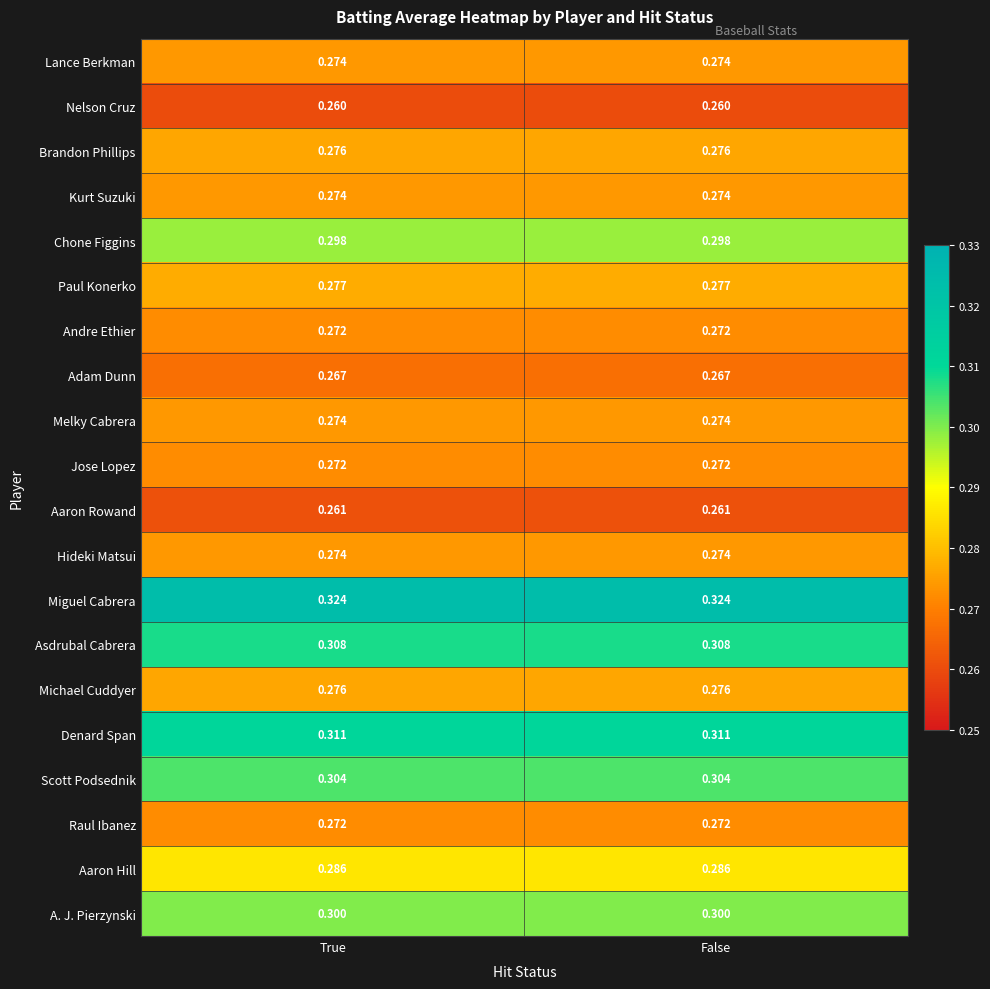

Is the value of Scott Podsednik at False greater than the value of Asdrubal Cabrera at True?

No